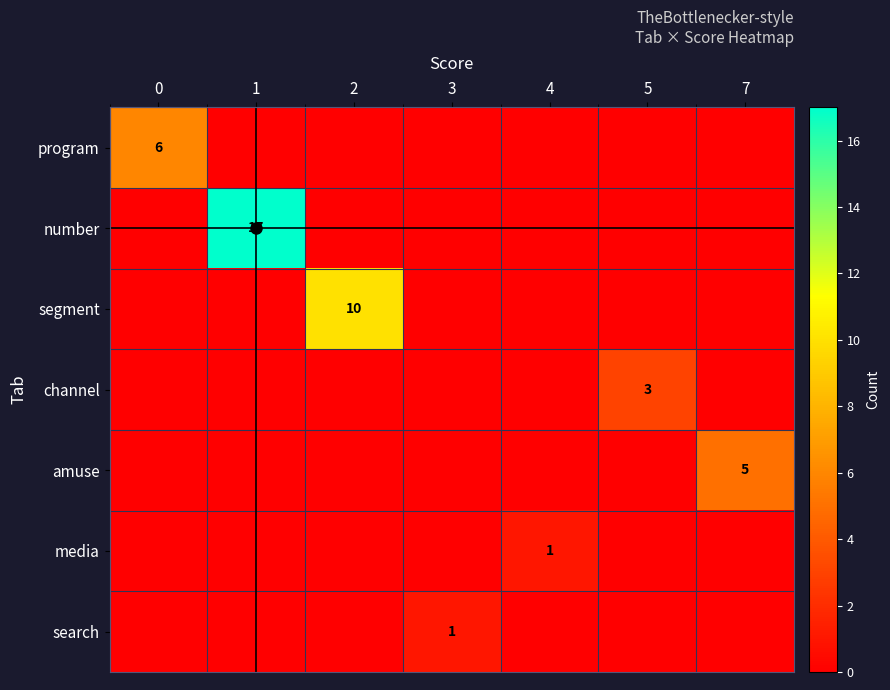

Rank the series at 4 from highest to lowest value.

media, program, number, segment, channel, amuse, search